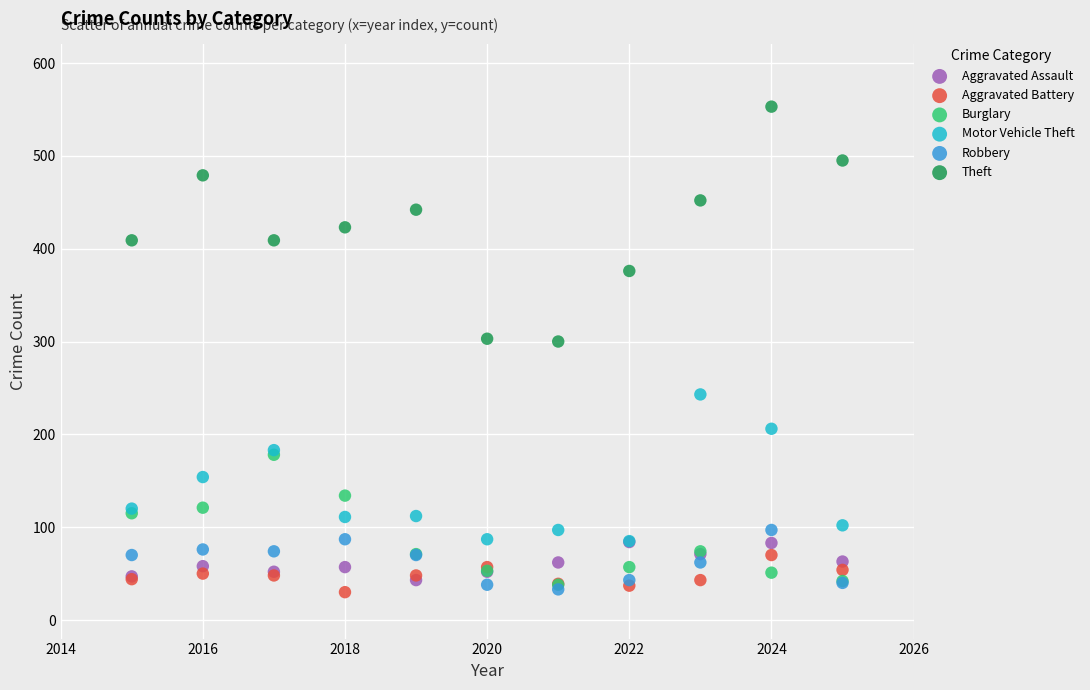

What are all the series names shown in the legend?

Aggravated Assault, Aggravated Battery, Burglary, Motor Vehicle Theft, Robbery, Theft